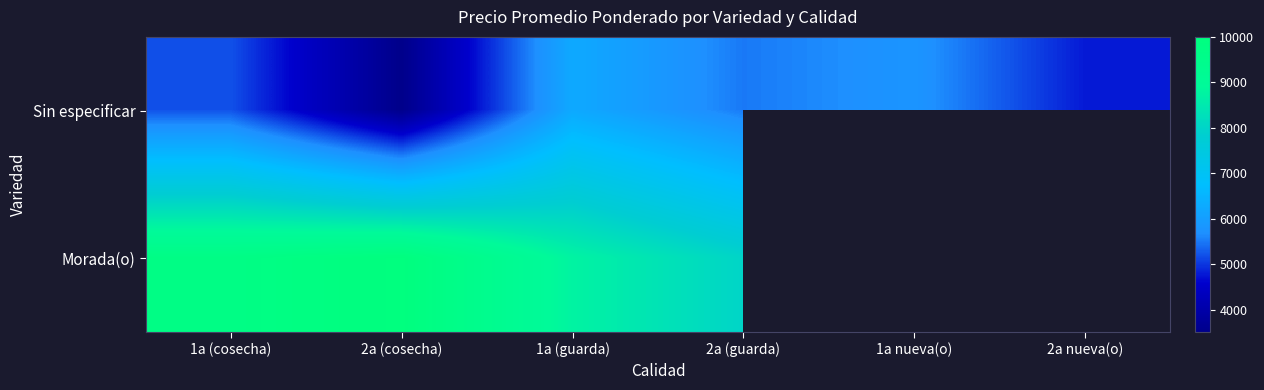

What is the average value of the Sin especificar series?

5170.3